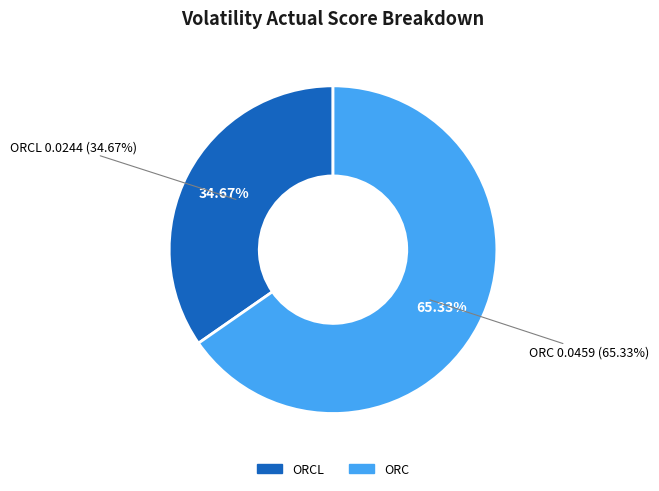

Which slice represents more than half of the pie?

ORC